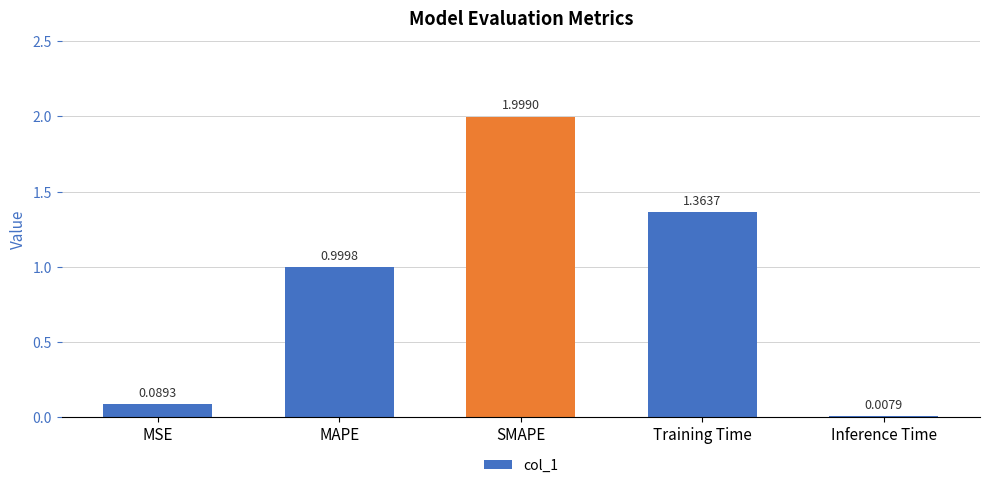

The chart shows a value of 0.0 at MSE. True or false?

False